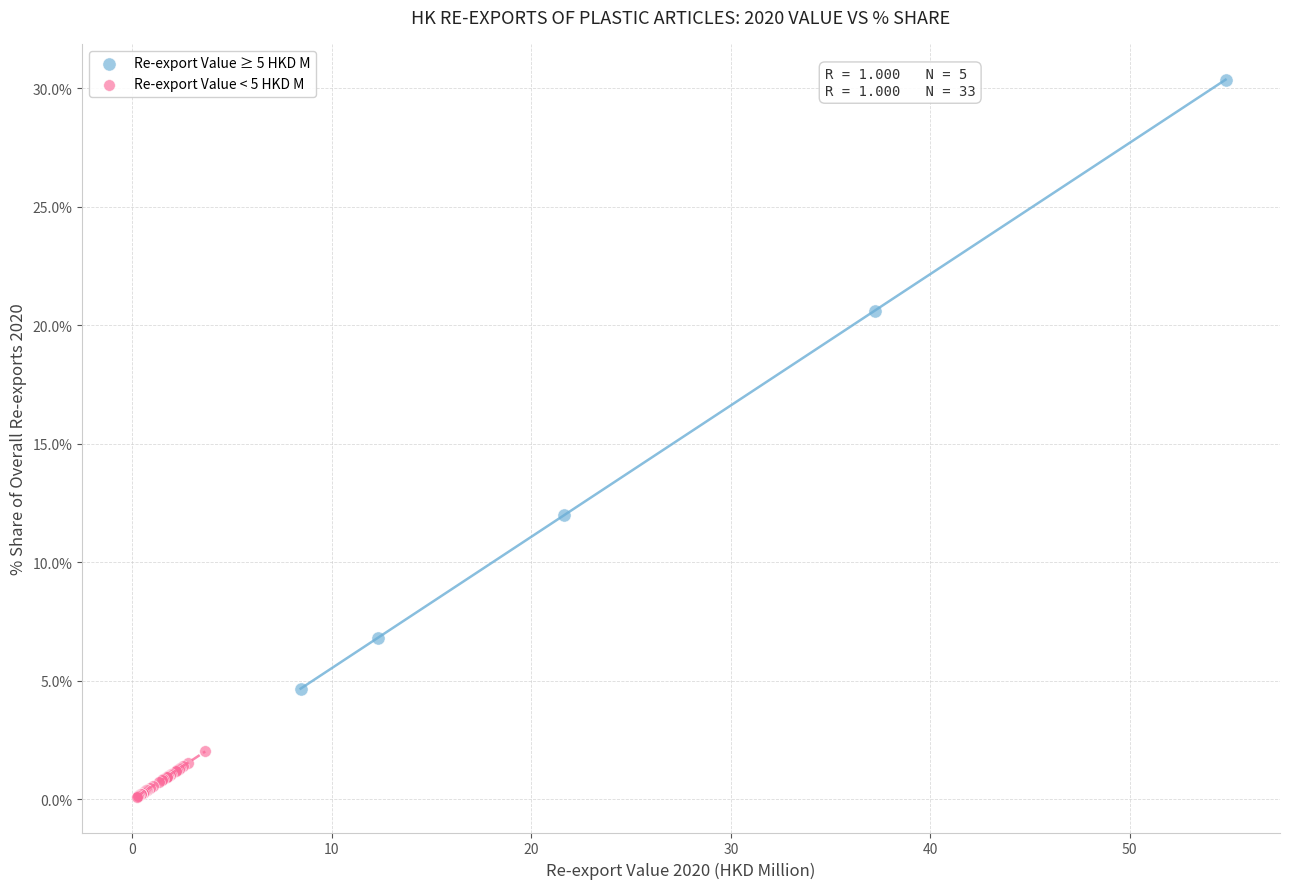

Which series contains the highest Y value?

Re-export Value ≥ 5 HKD M